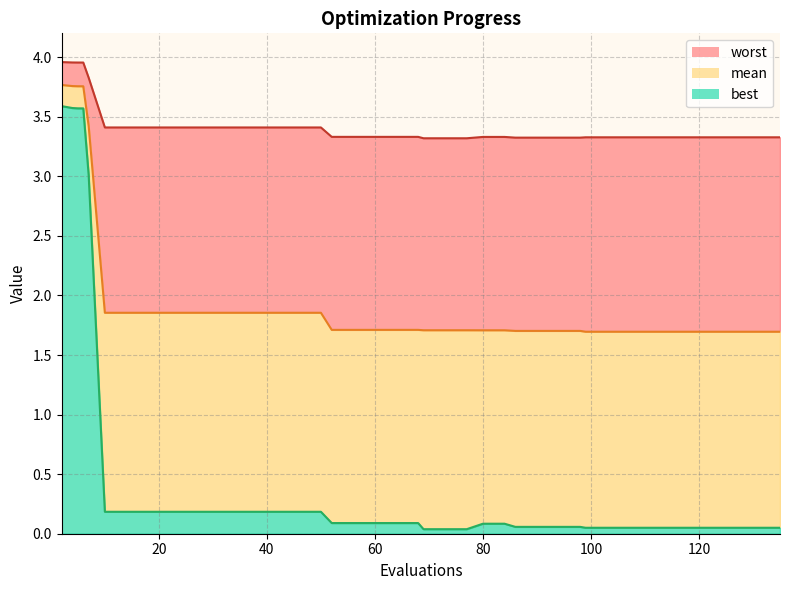

What is the difference between the maximum and minimum values in the best series?

3.6